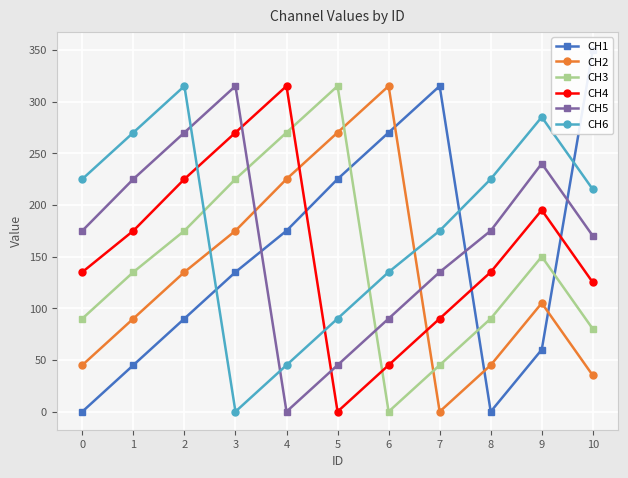

At how many categories does at least one series exceed 124?

11